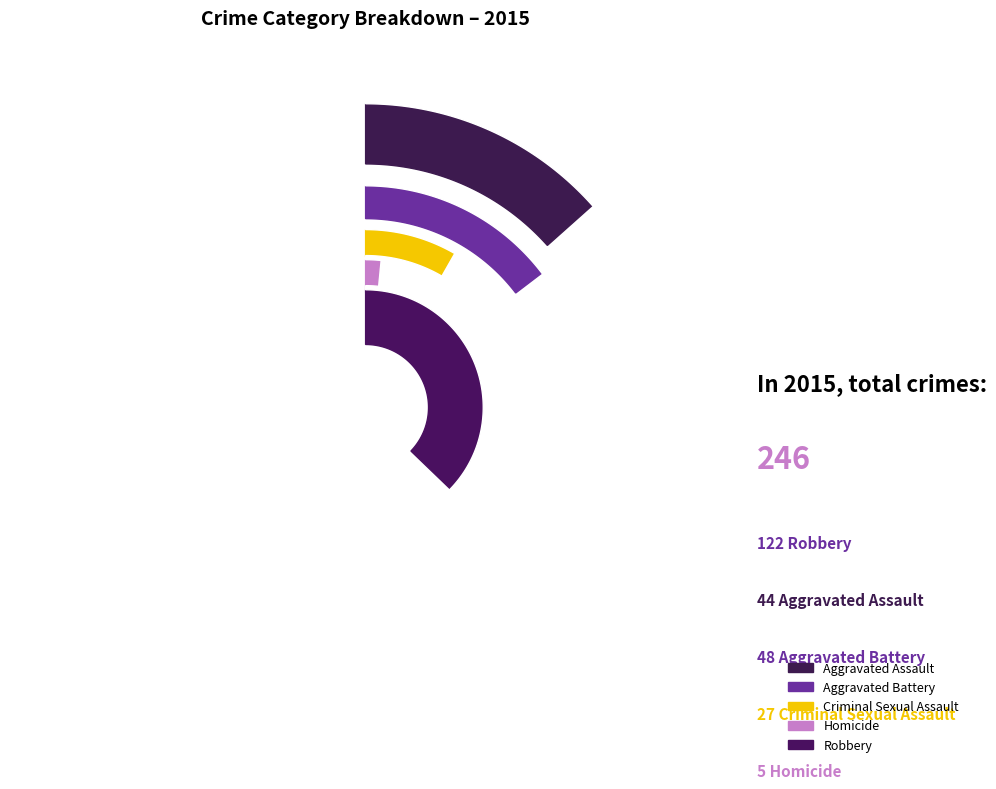

How many slices are in this pie chart?

5